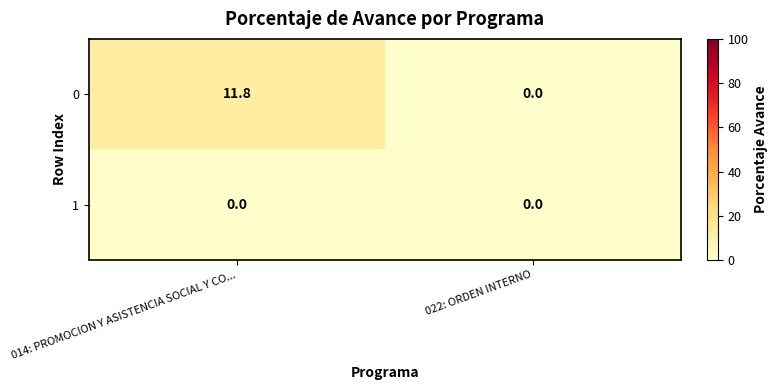

What is the total value across all series at 014: PROMOCION Y ASISTENCIA SOCIAL Y CO...?

11.8